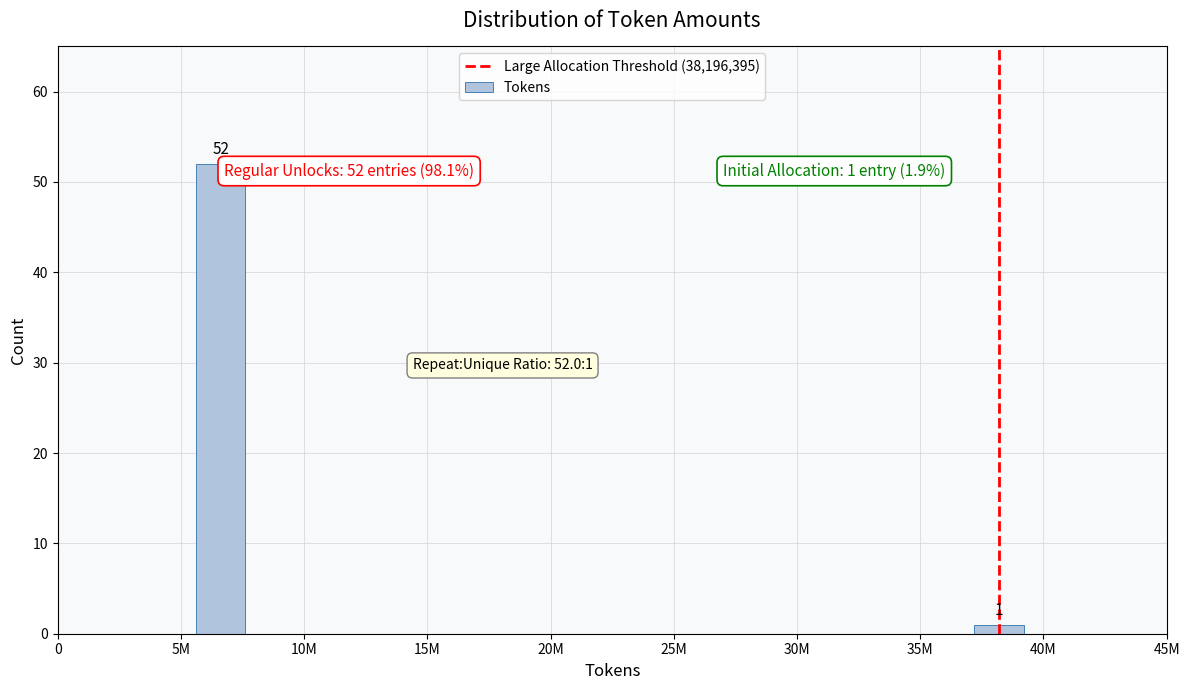

Reading left to right, what are all the values shown in this chart?

5M=52	40M=1